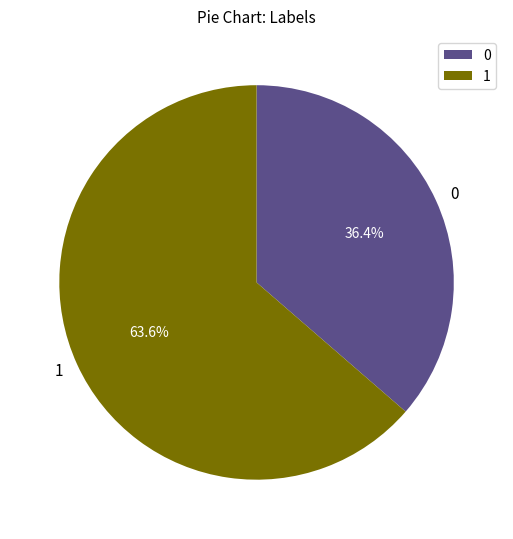

Count the number of slices in the pie.

2